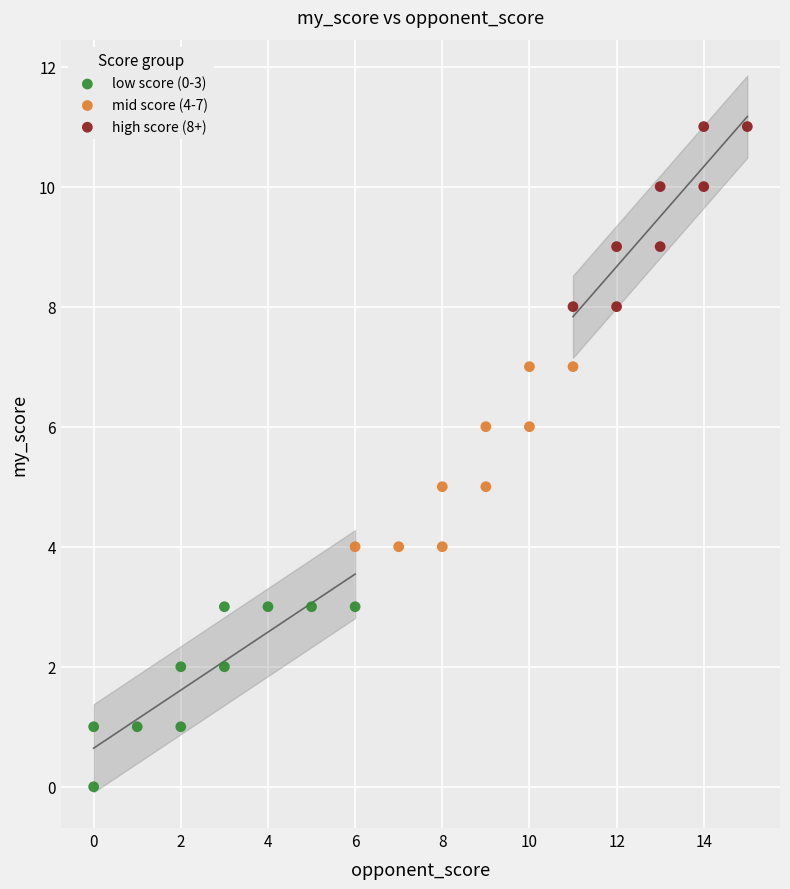

Which series contains the highest Y value?

high score (8+)